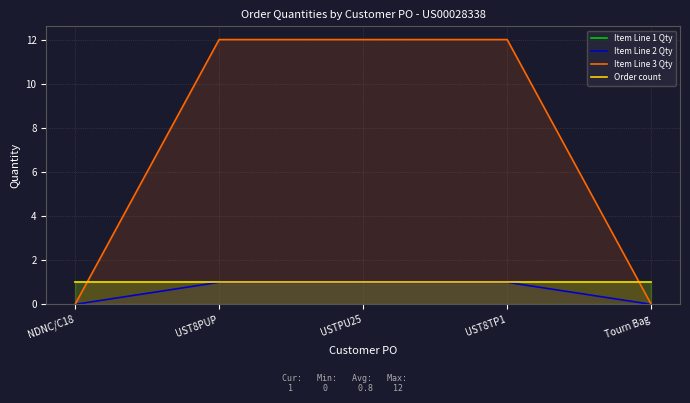

Between UST8PUP and UST8TP1, which series saw the biggest shift?

Item Line 1 Qty